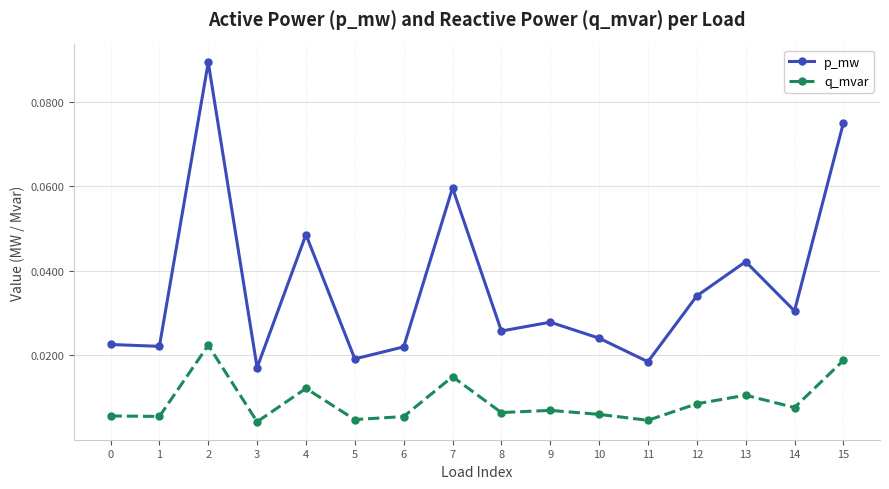

True or false: q_mvar has more than 1 interior local peaks.

True